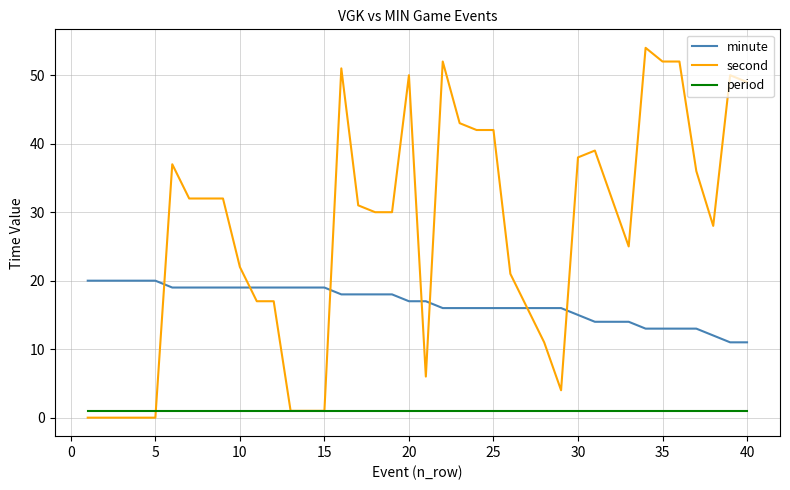

True or false: period and minute intersect in this chart.

False